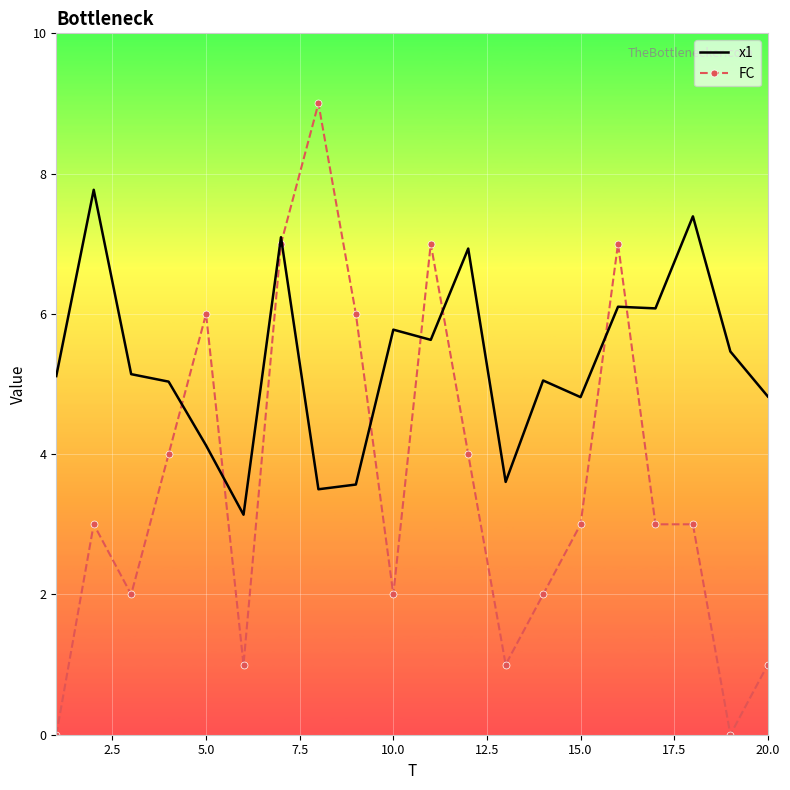

In x1, how many points are lower than both neighbors (excluding endpoints)?

6